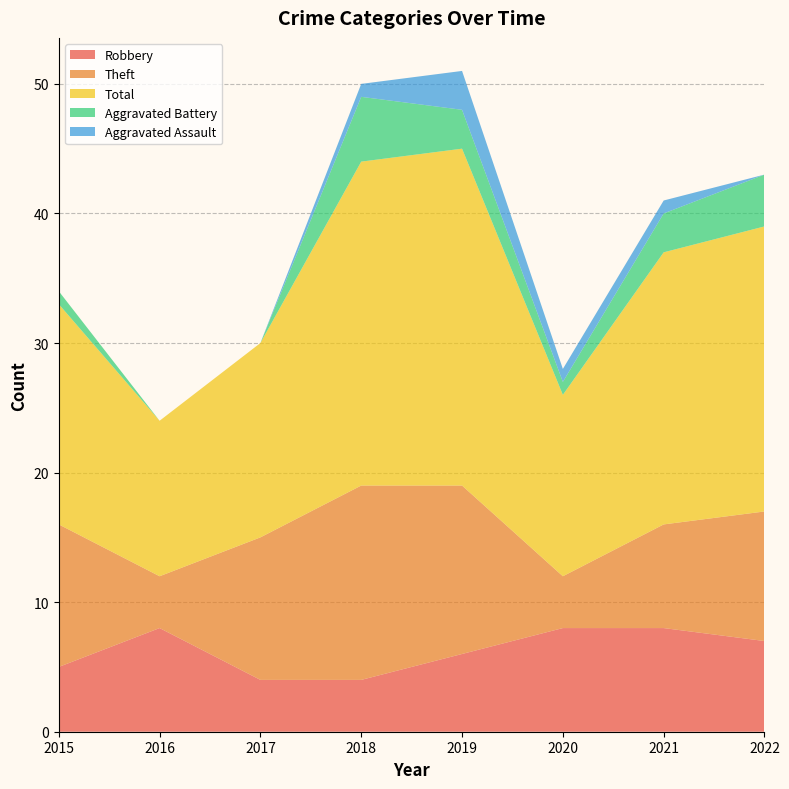

Reading left to right, list all the values displayed in this chart.

Robbery: 2015=5	2016=8	2017=4	2018=4	2019=6	2020=8	2021=8	2022=7
Theft: 2015=11	2016=4	2017=11	2018=15	2019=13	2020=4	2021=8	2022=10
Total: 2015=17	2016=12	2017=15	2018=25	2019=26	2020=14	2021=21	2022=22
Aggravated Battery: 2015=1	2016=0	2017=0	2018=5	2019=3	2020=1	2021=3	2022=4
Aggravated Assault: 2015=0	2016=0	2017=0	2018=1	2019=3	2020=1	2021=1	2022=0